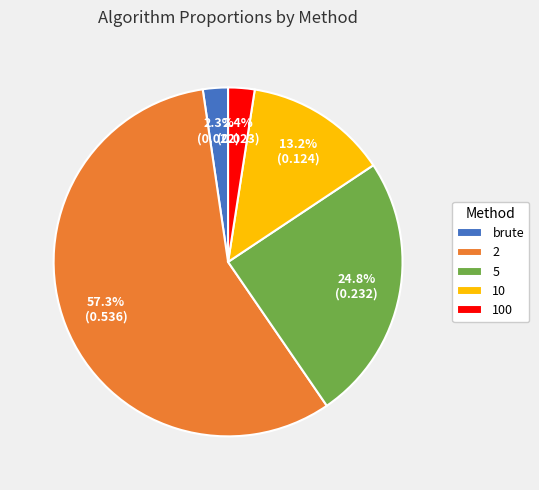

Is the sum of 5 and 100 greater than half?

No